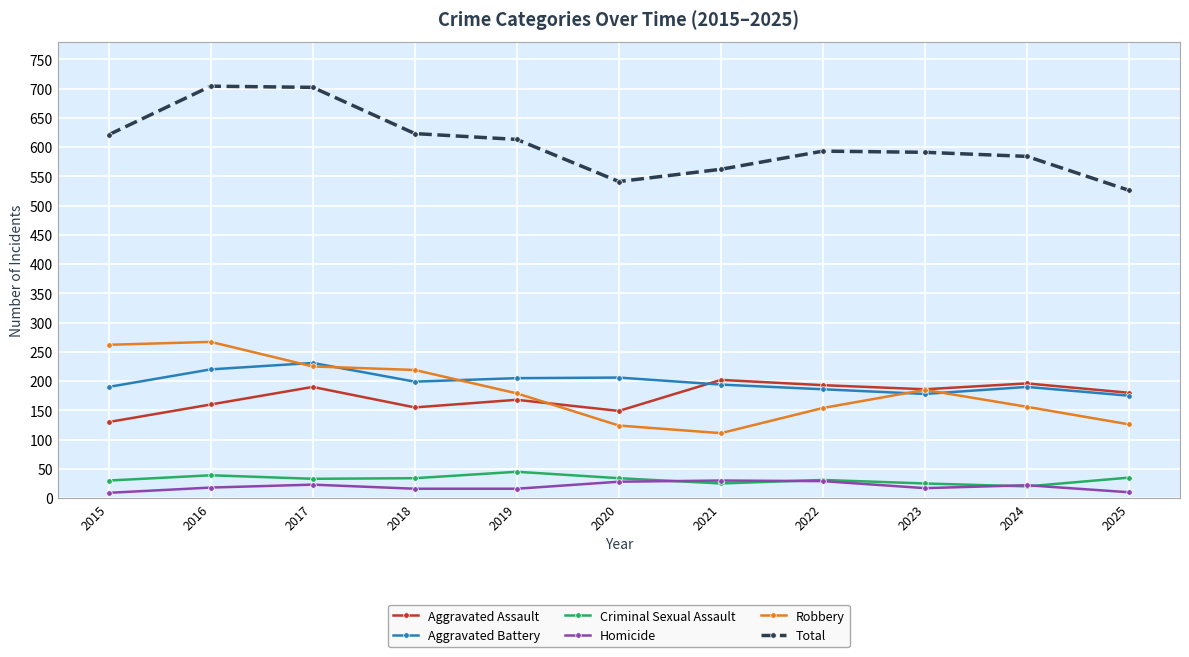

The value of Robbery at 2024 is 209. True or false?

False